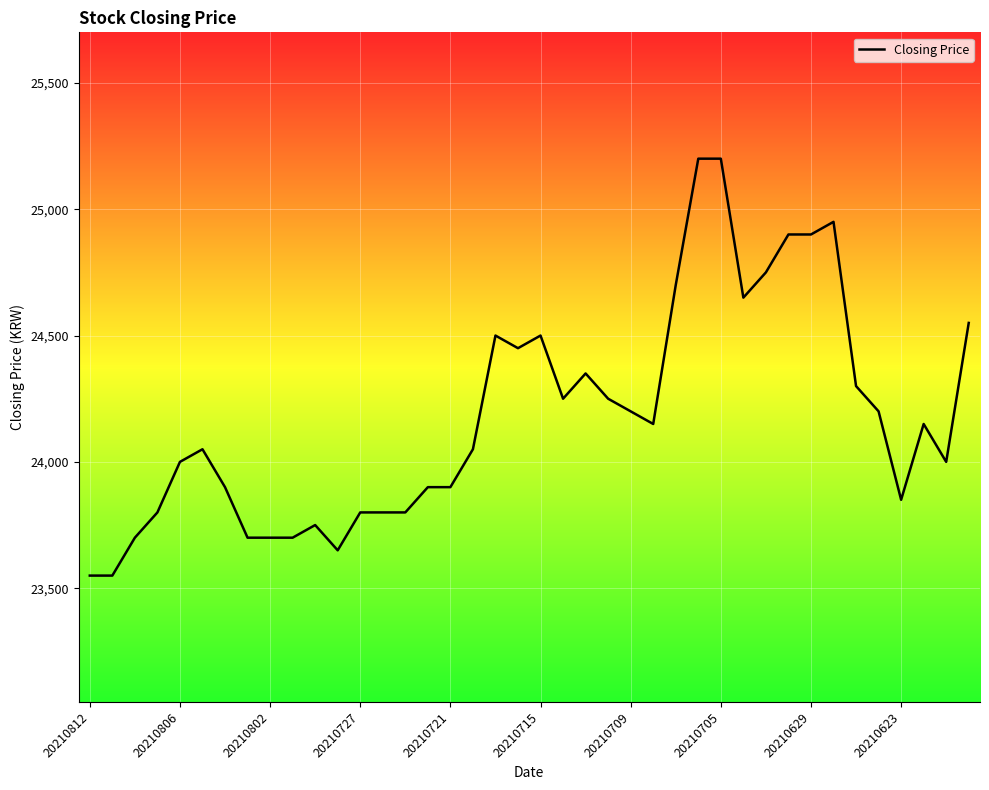

What is the maximum value shown in the chart?

25200